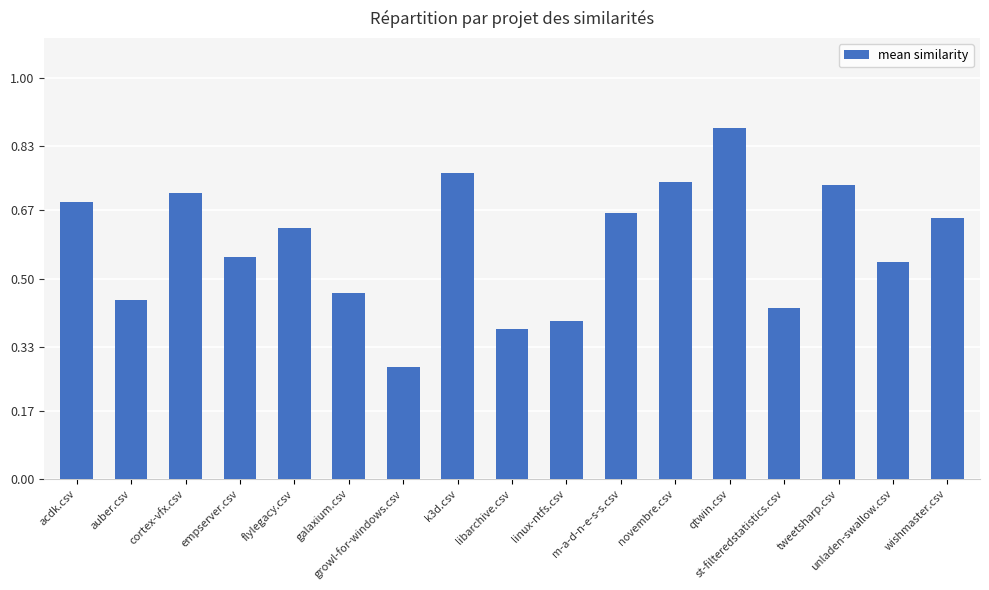

Which category has the highest value across all series?

qtwin.csv